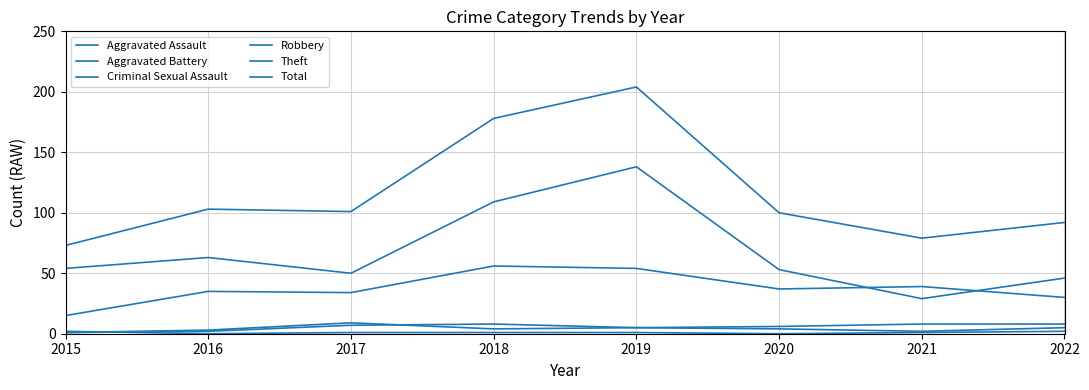

What is the value of the Aggravated Battery point at the 3rd from the left?

9